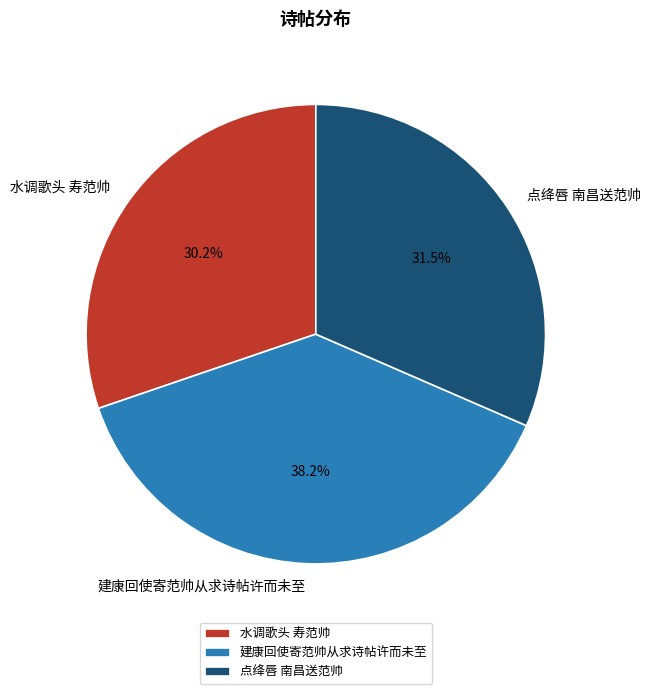

Approximately how many times larger is the value at 水调歌头 寿范帅 compared to 建康回使寄范帅从求诗帖许而未至?

0.8